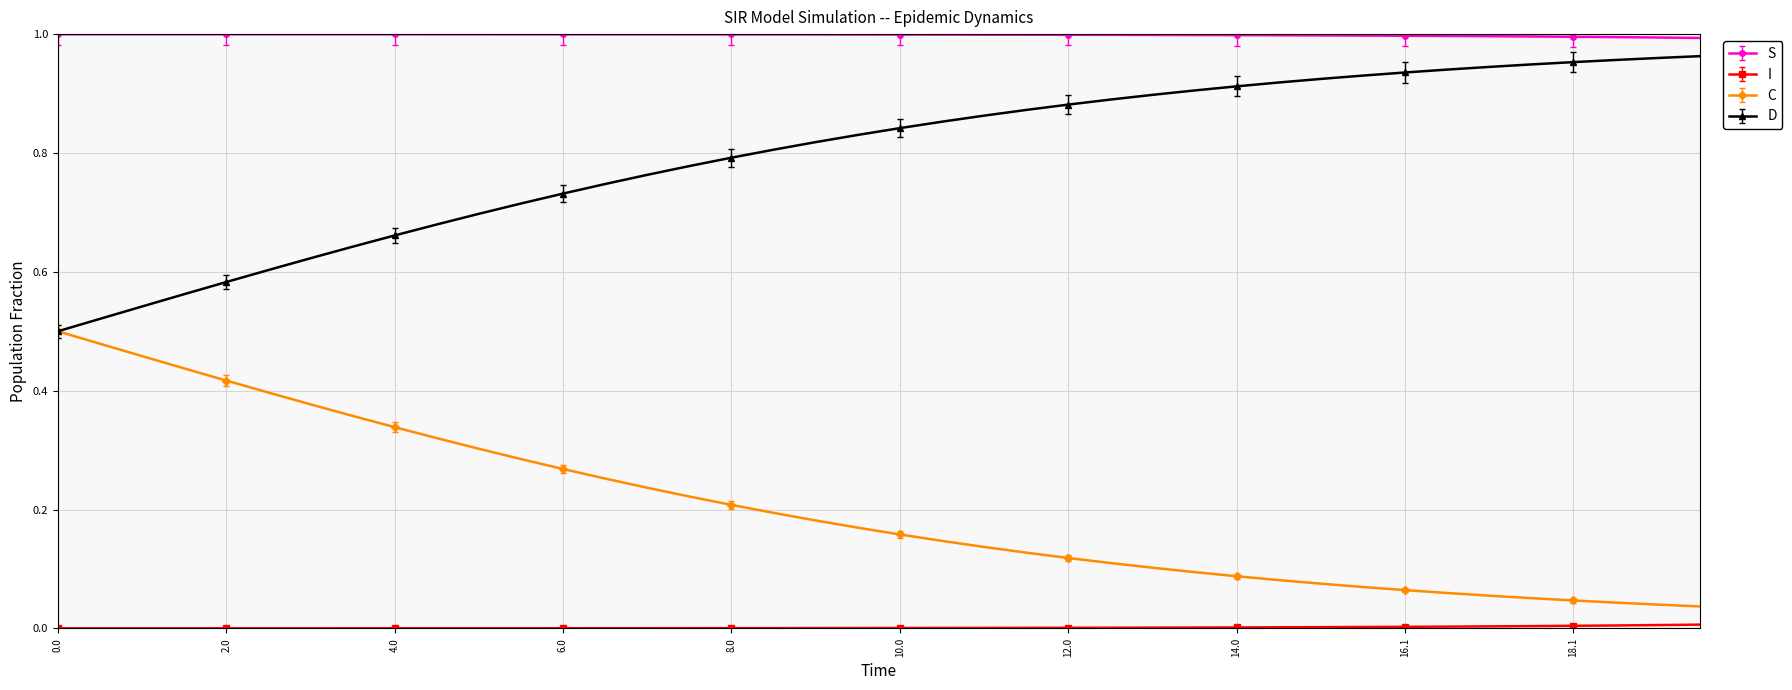

How many lines are shown in the chart?

4